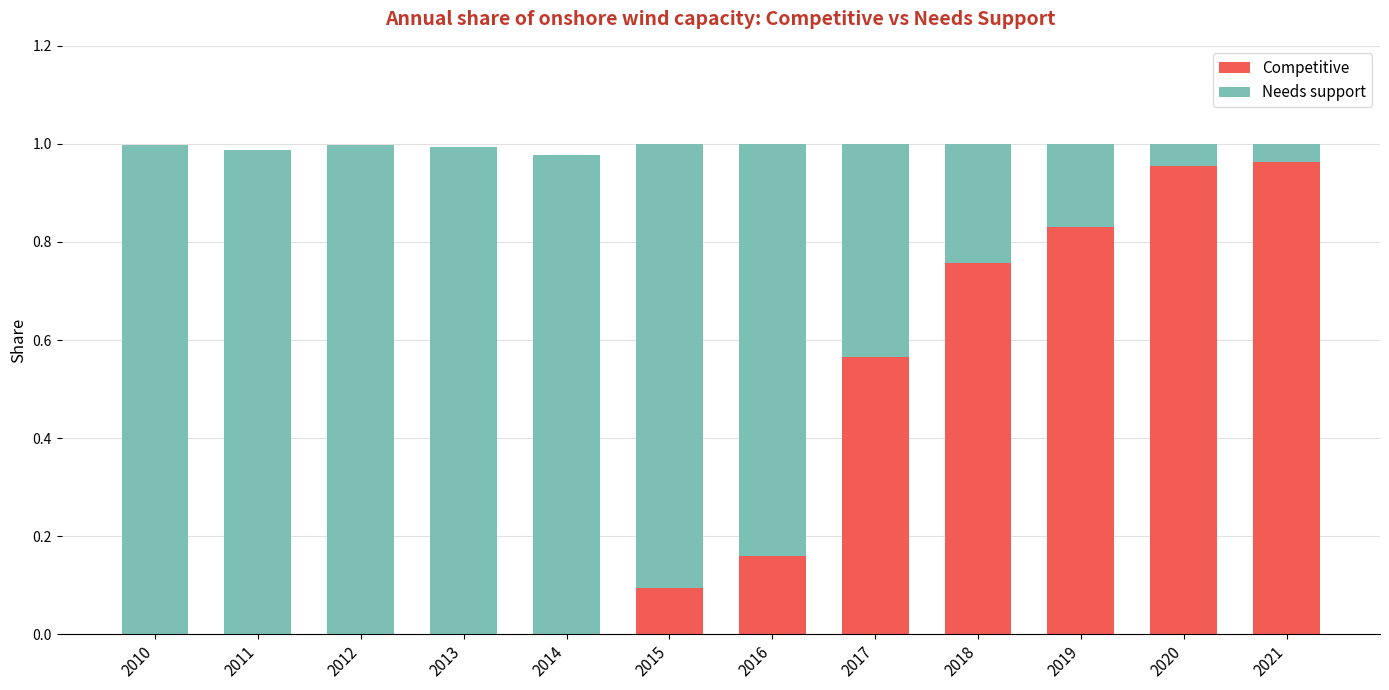

The value of Competitive at 2010 is -0.3. True or false?

False